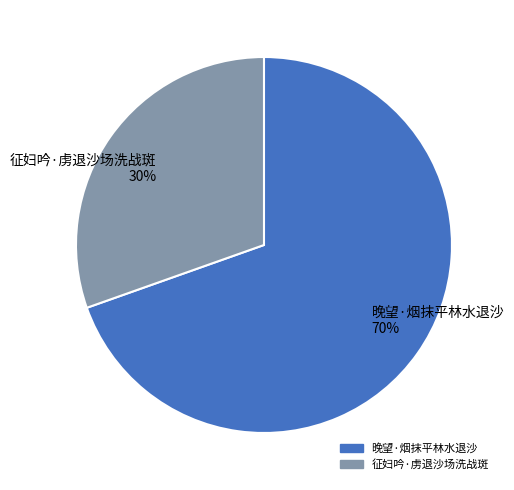

Combined, do 征妇吟·虏退沙场洗战斑 and 晚望·烟抹平林水退沙 account for over 50%?

Yes